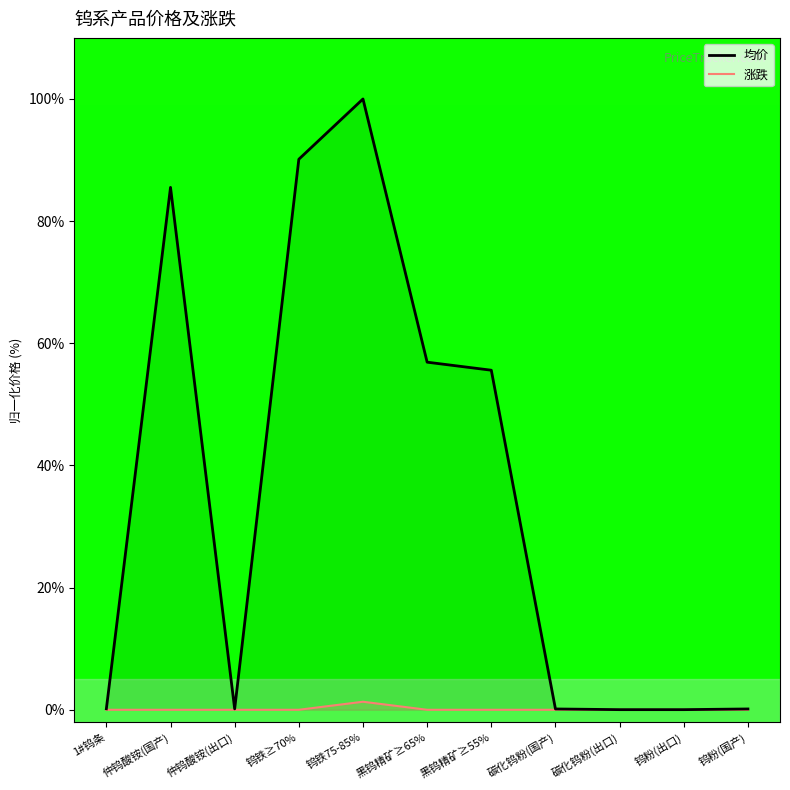

The value of 涨跌 at 仲钨酸铵(出口) is 0.0. True or false?

True